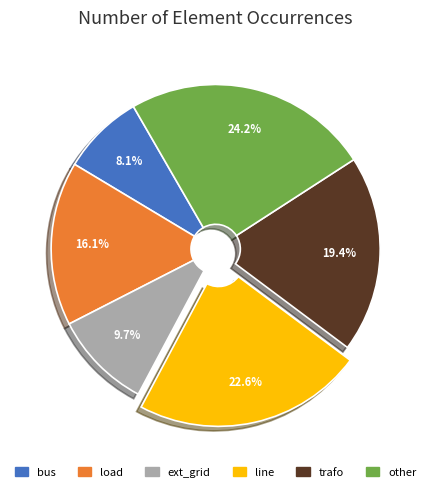

Rank the categories by value from lowest to highest.

bus, ext_grid, load, trafo, line, other